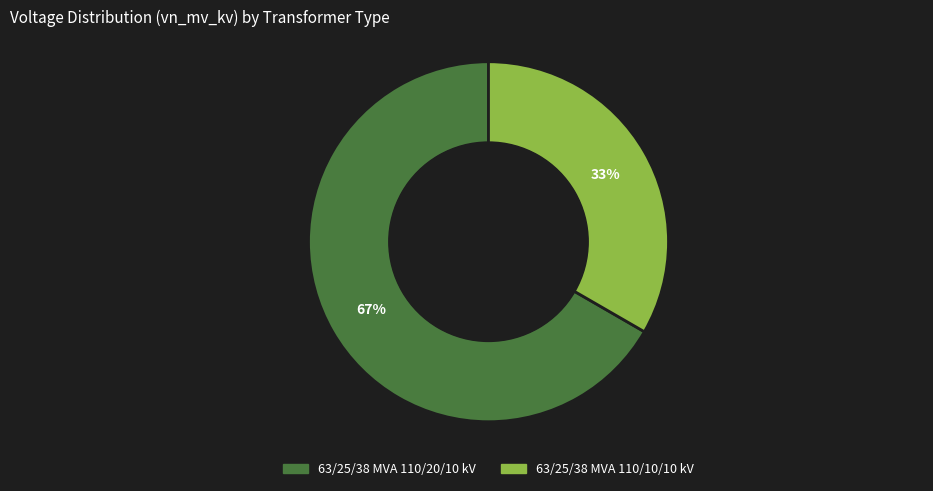

To the nearest percent, what portion does 63/25/38 MVA 110/20/10 kV represent?

67%